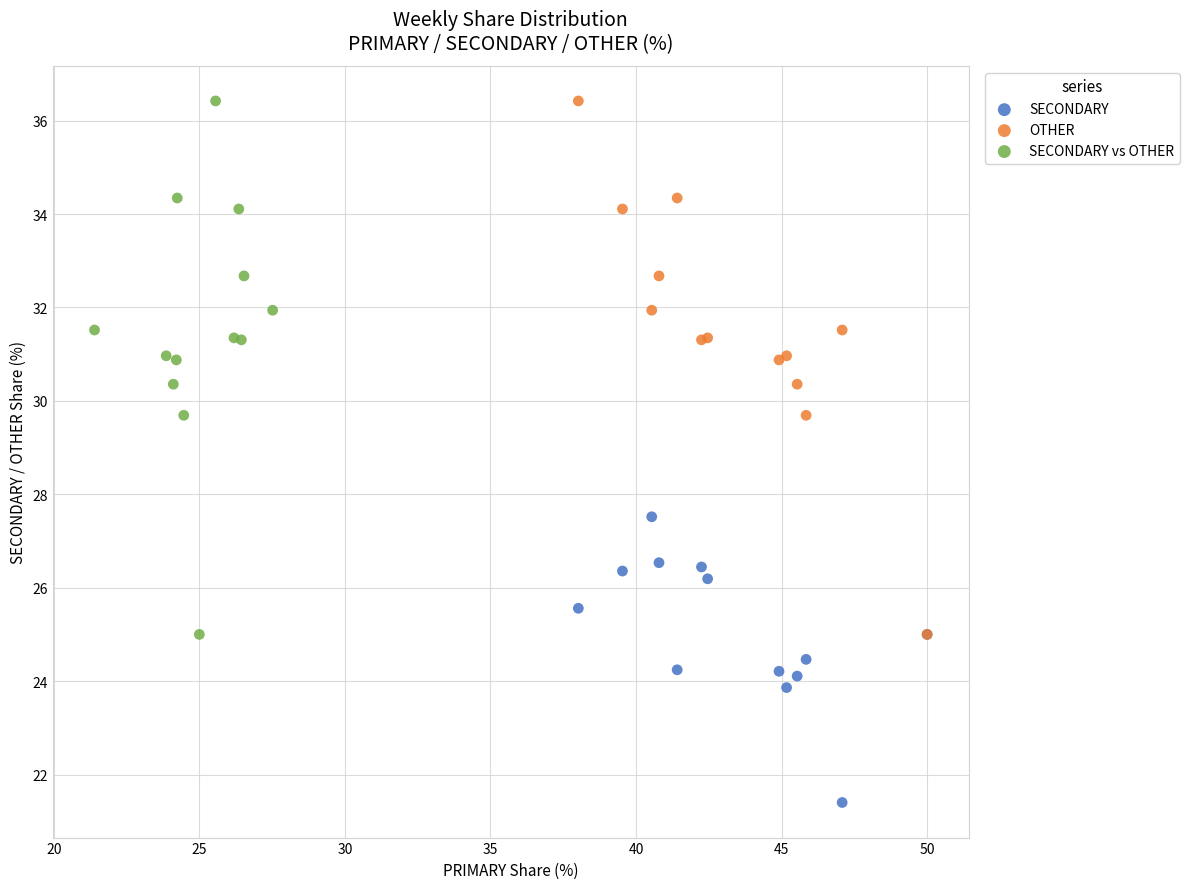

Which series contains the lowest Y value?

SECONDARY